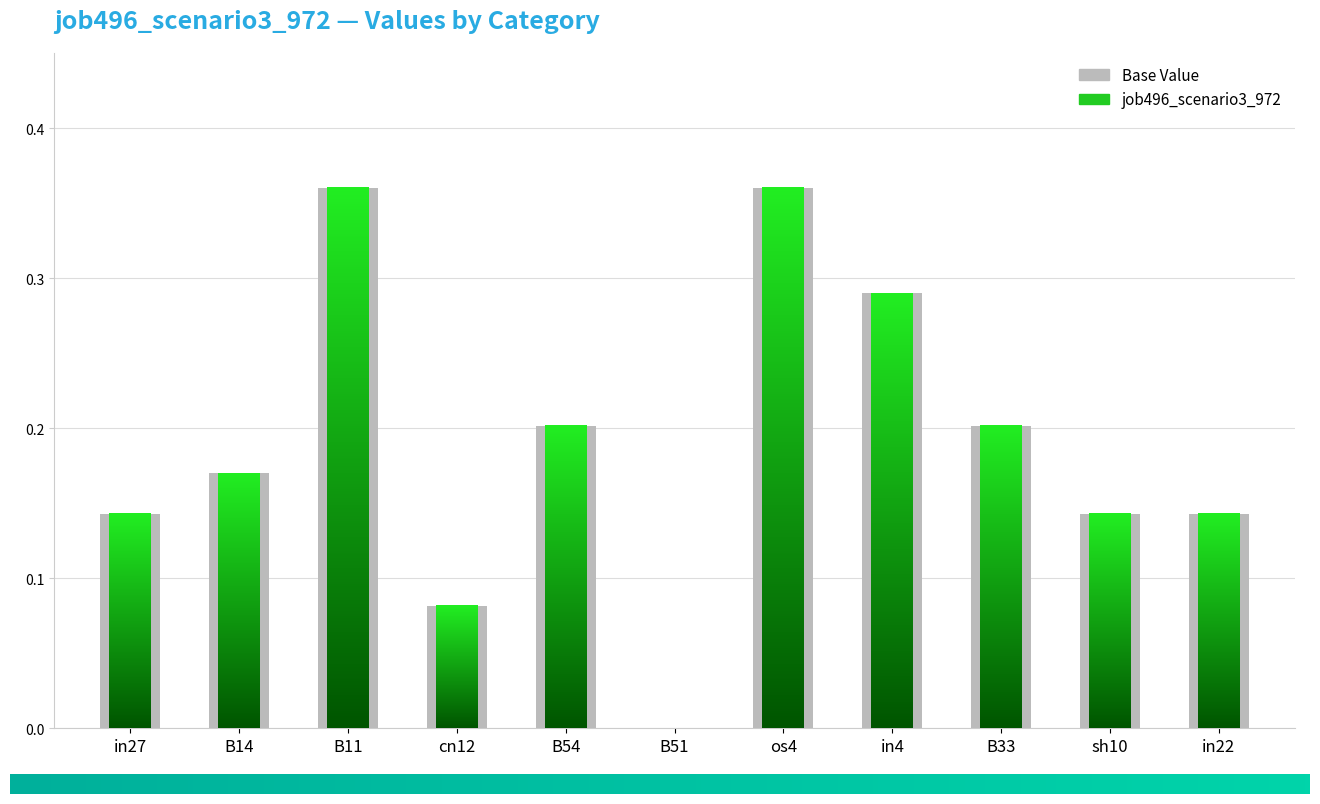

Between in27 and os4, which is larger?

os4